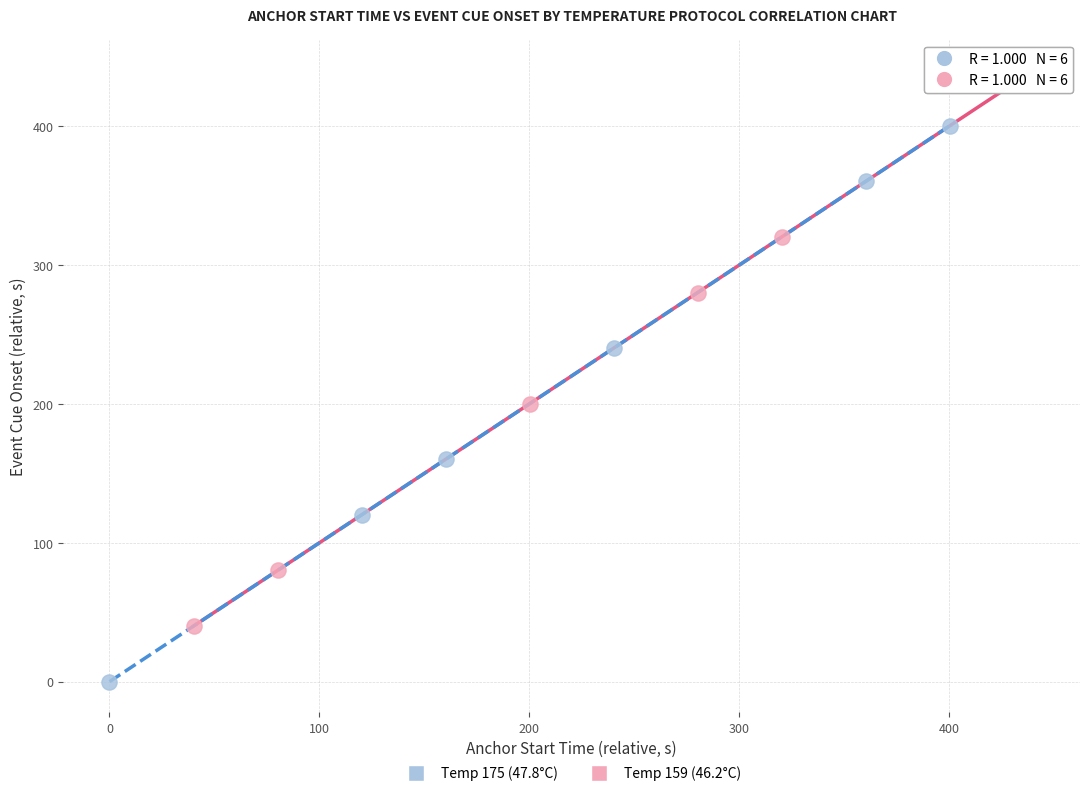

Which series contains the lowest Y value?

Temp 175 (47.8°C)